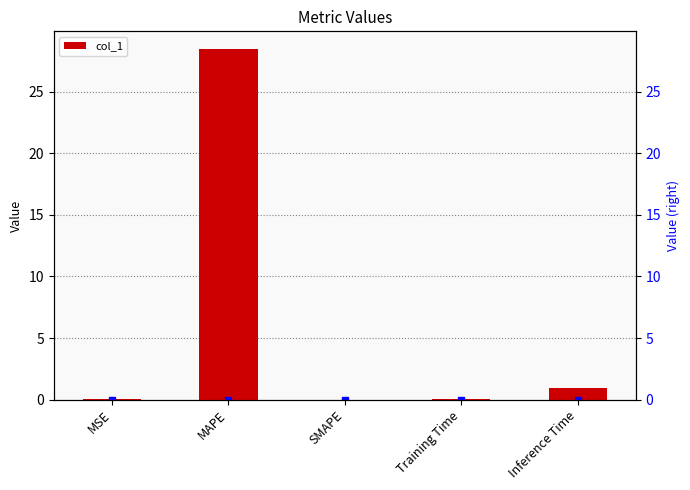

What is the label of the 1st bar from the left?

MSE